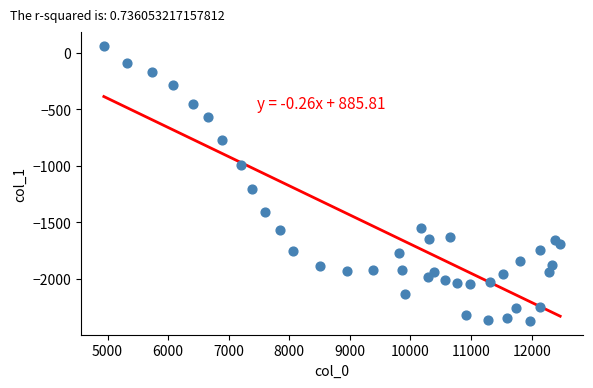

What is the range of Y values (max minus min)?

2435